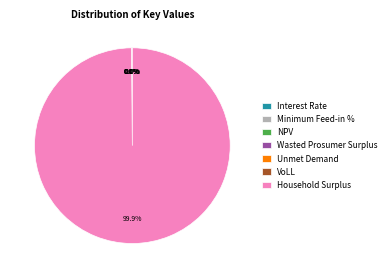

Which has a higher value, Interest Rate or VoLL?

VoLL